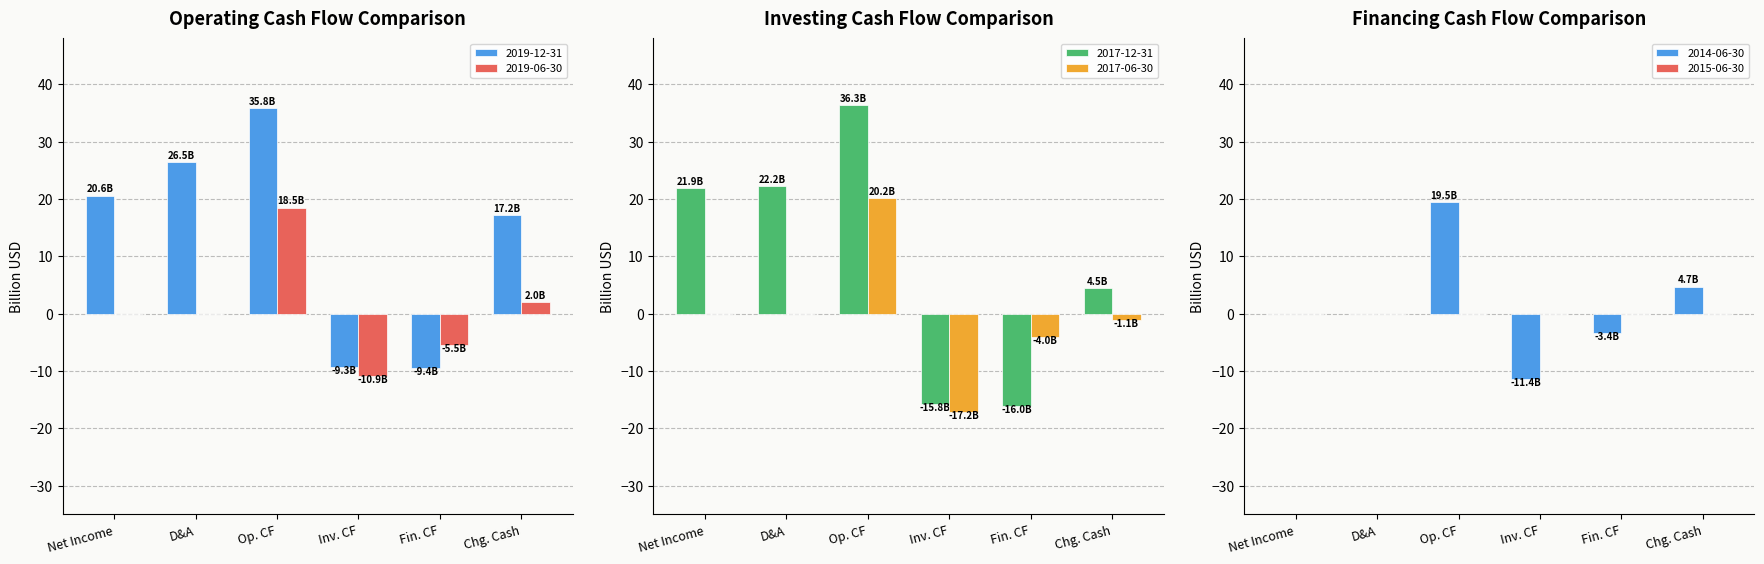

What is the highest value of the 2017-06-30 series?

20.2